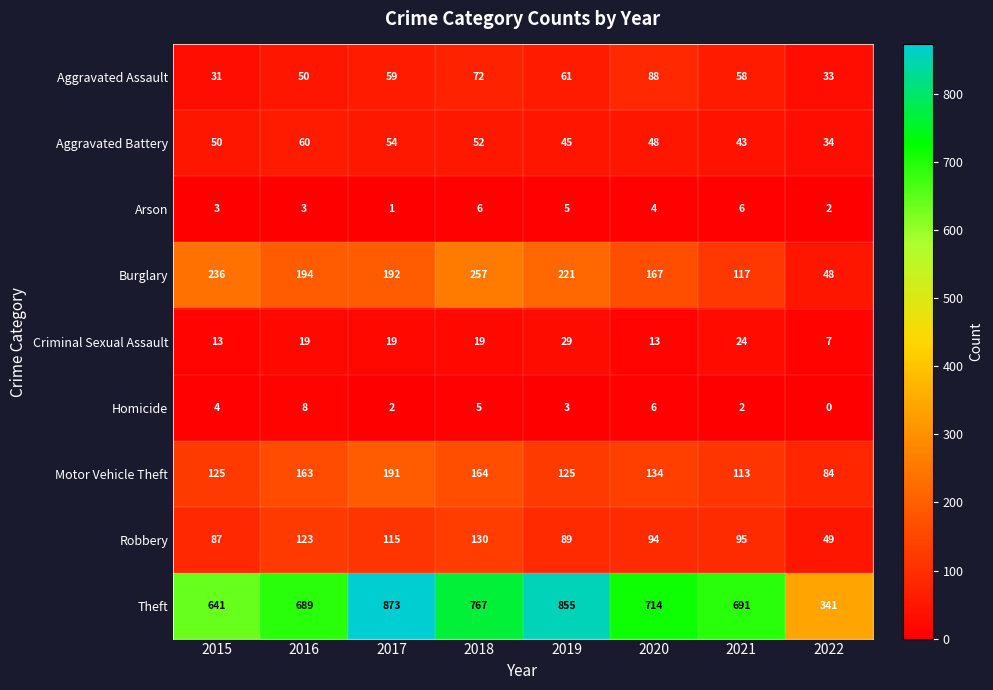

What is the sum of all Motor Vehicle Theft values?

1099